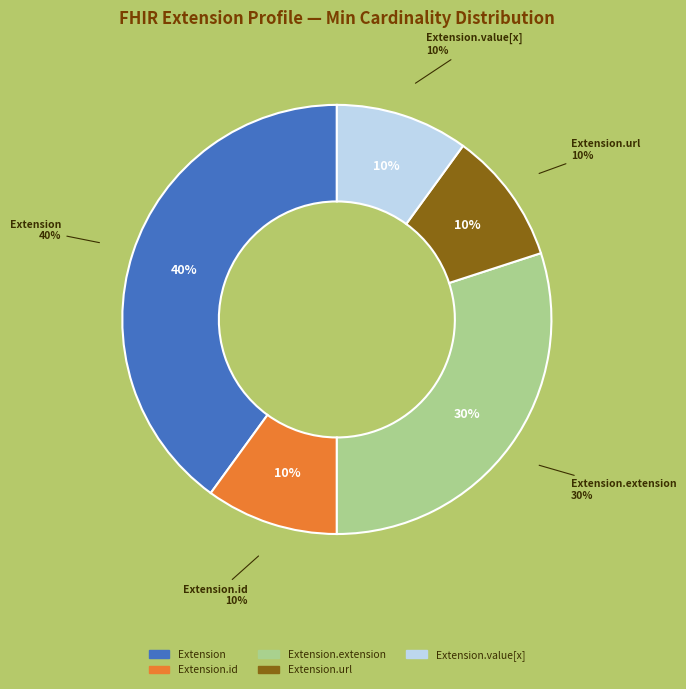

The Extension.value[x] slice represents 1% of the pie. True or false?

False